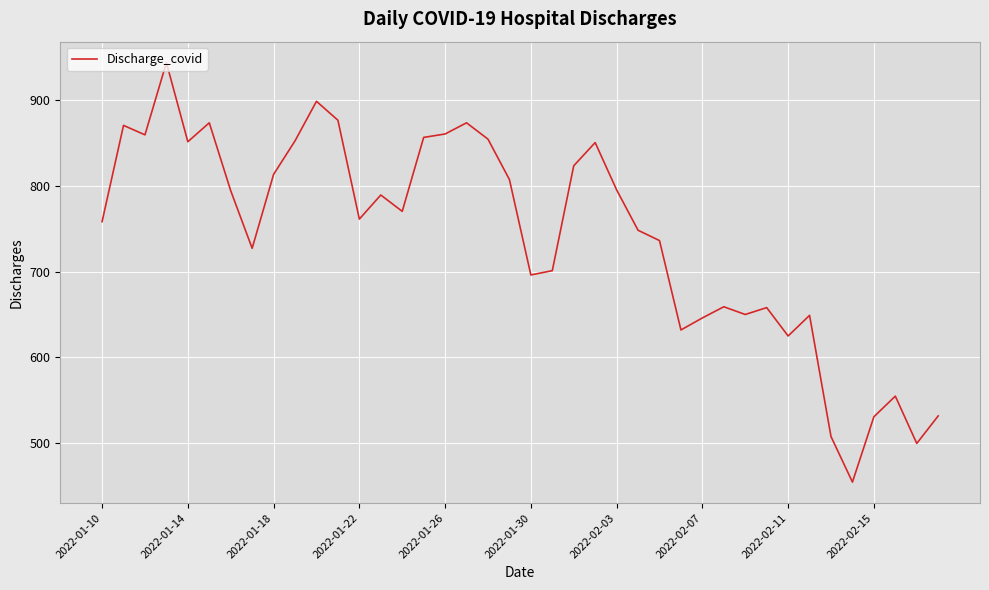

What is the smallest value displayed?

455